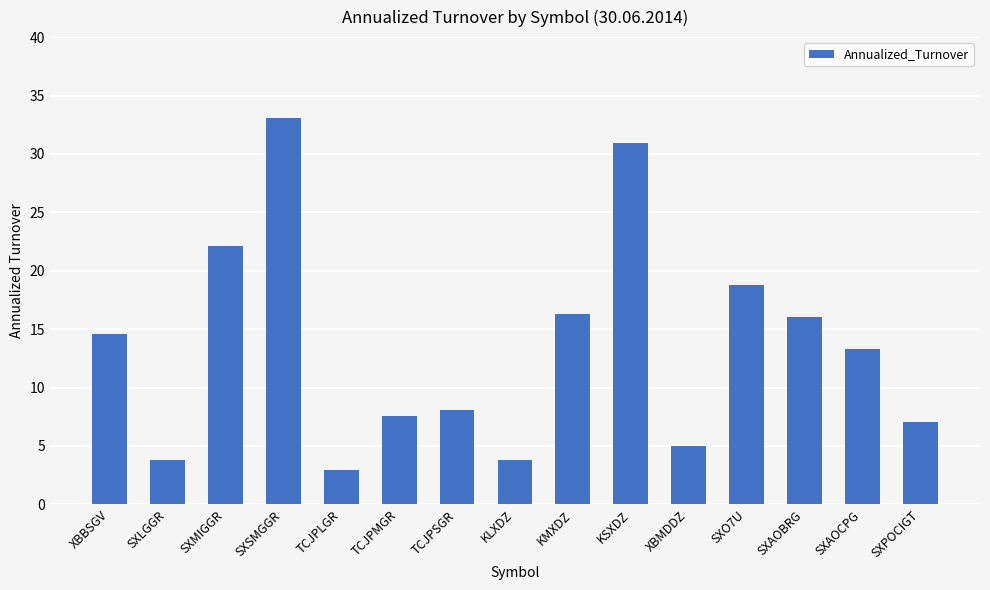

What is the average value?

13.6